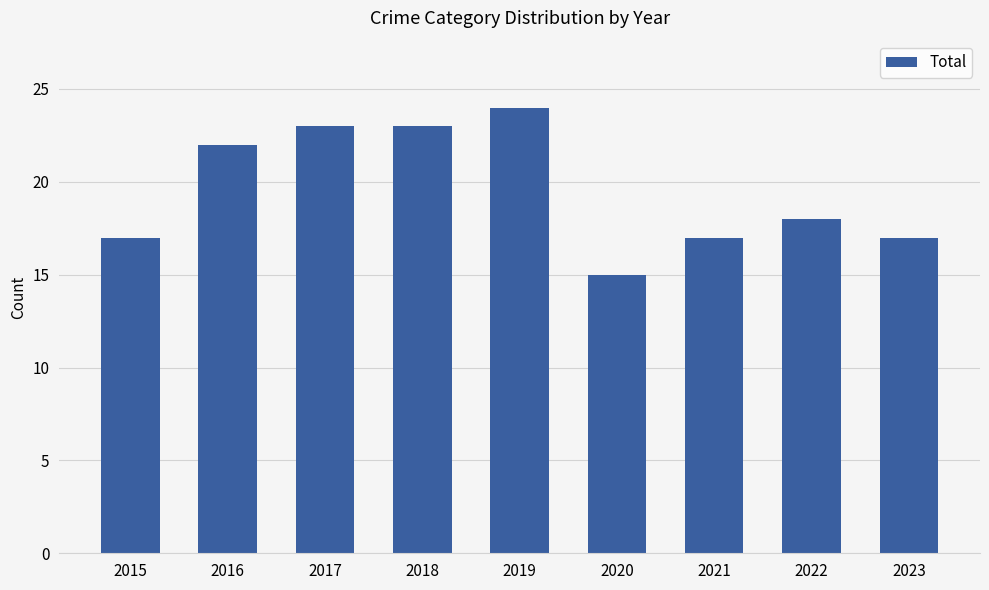

Approximately how many times larger is the value at 2017 compared to 2023?

1.4